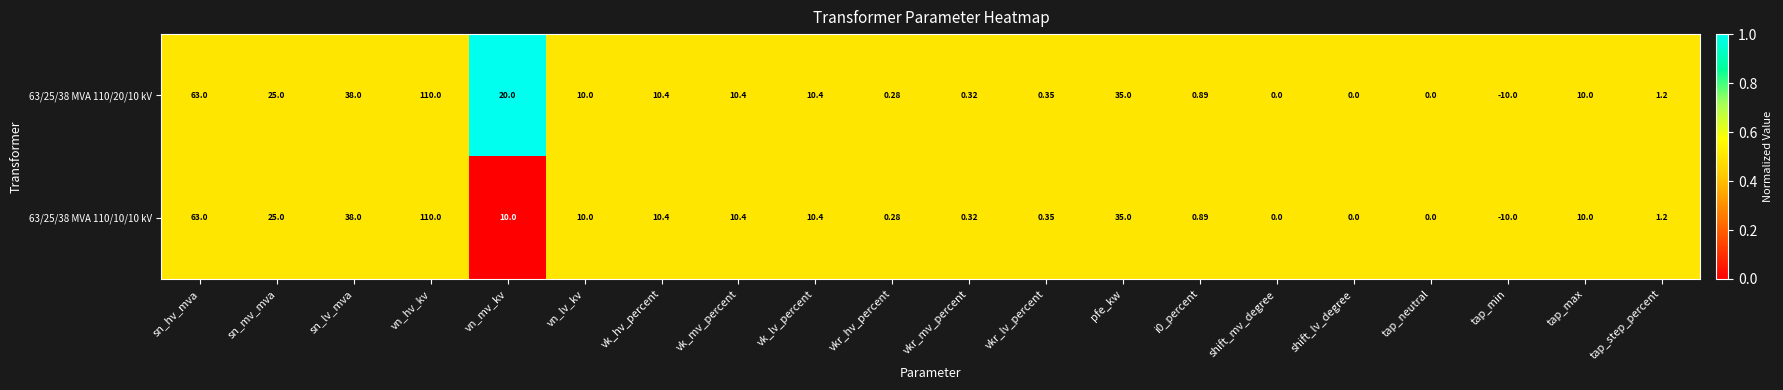

At which label does 63/25/38 MVA 110/20/10 kV first exceed 10?

sn_hv_mva